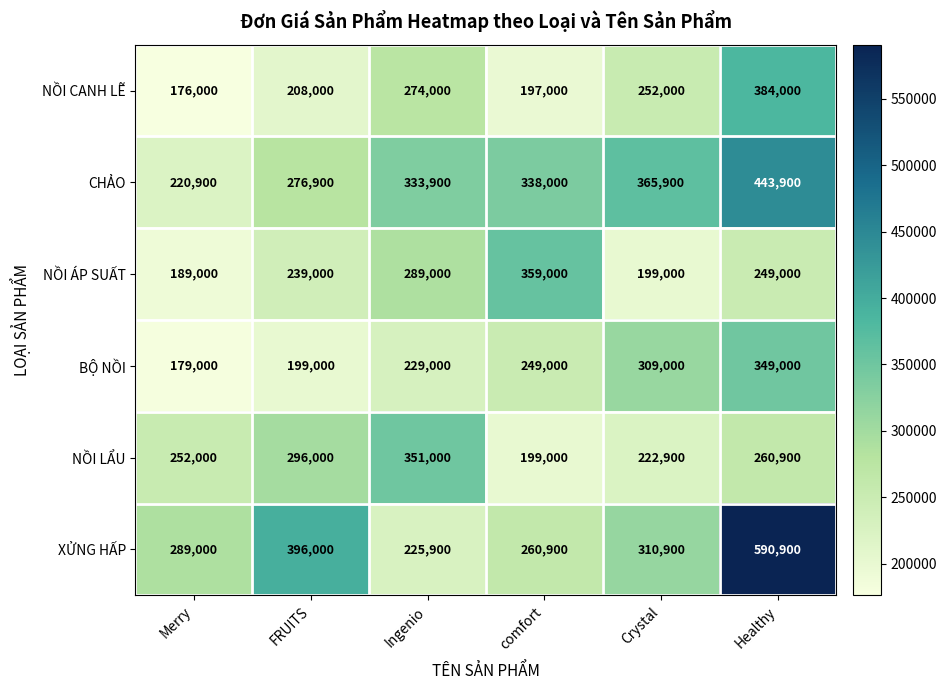

What is the difference between the second highest and minimum values in the NỒI ÁP SUẤT series?

100000